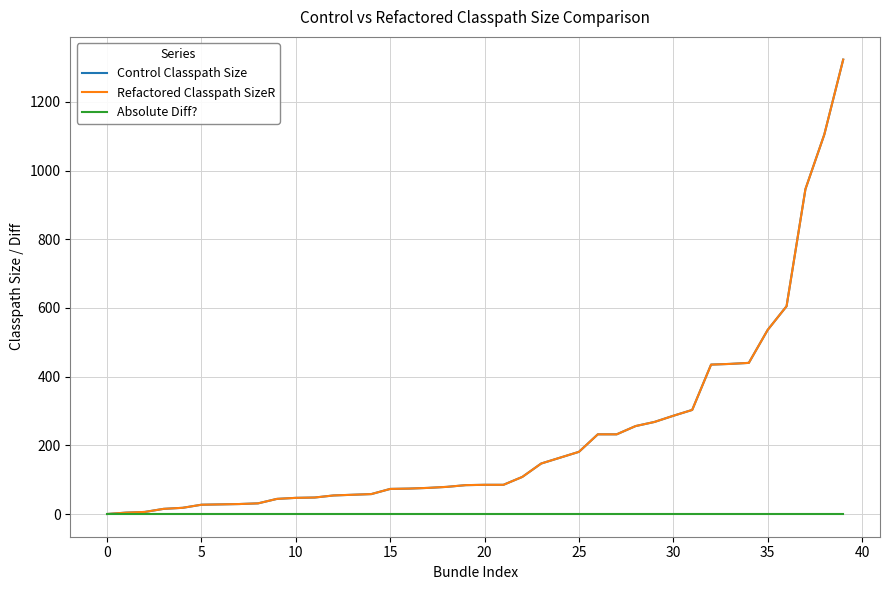

Does the chart have visible grid lines?

Yes